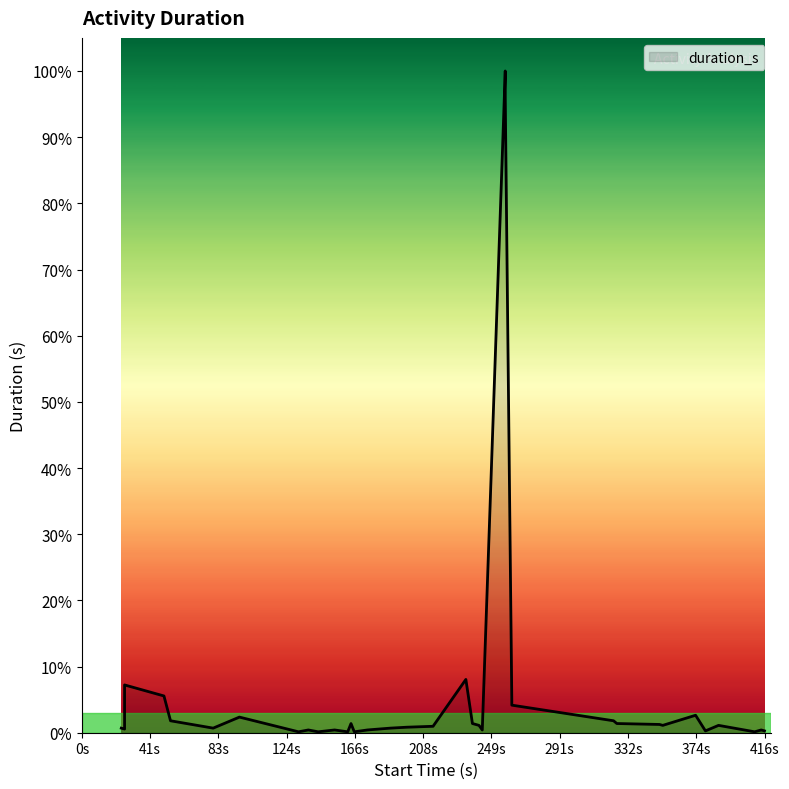

At which category does the data reach its first local valley?

2